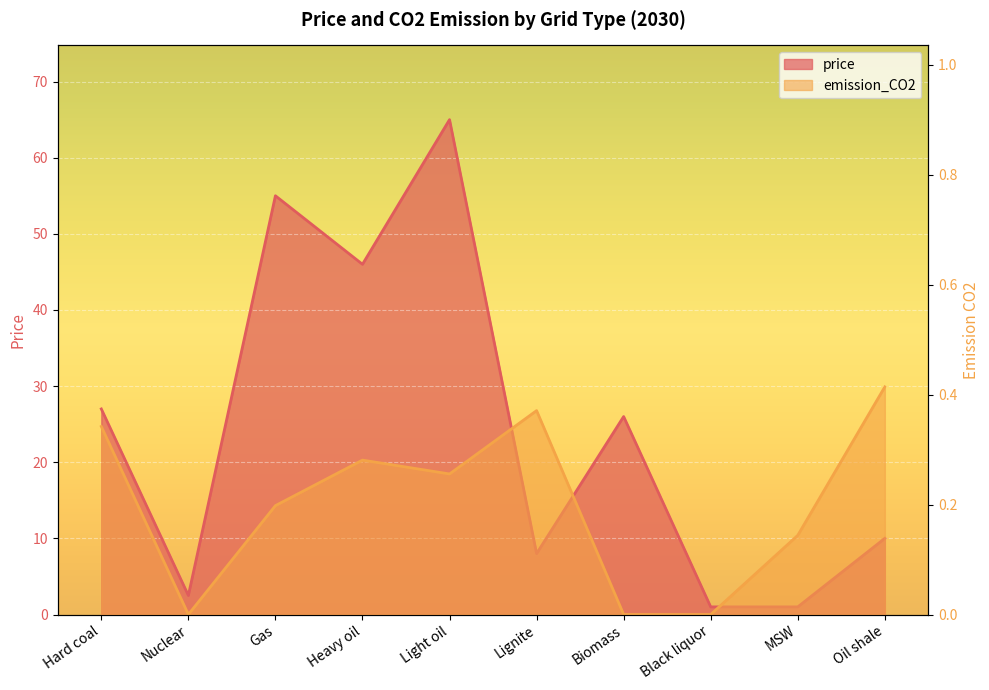

Is it true that price equals 65.0 at Light oil?

True